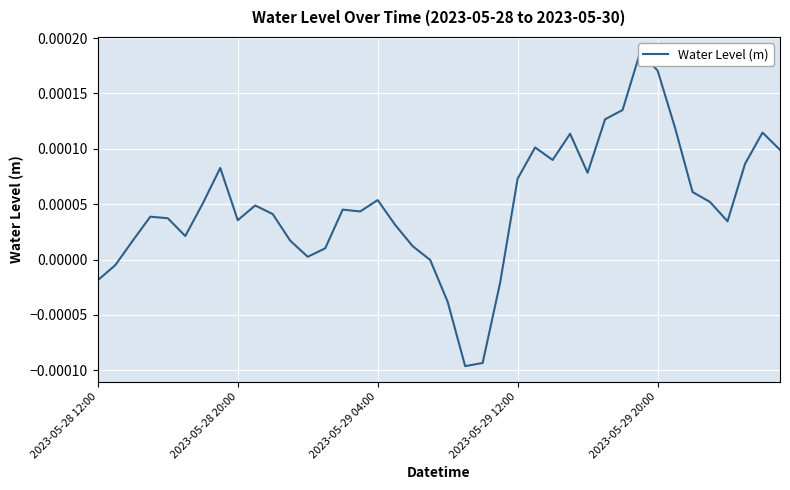

How many values are above zero?

33